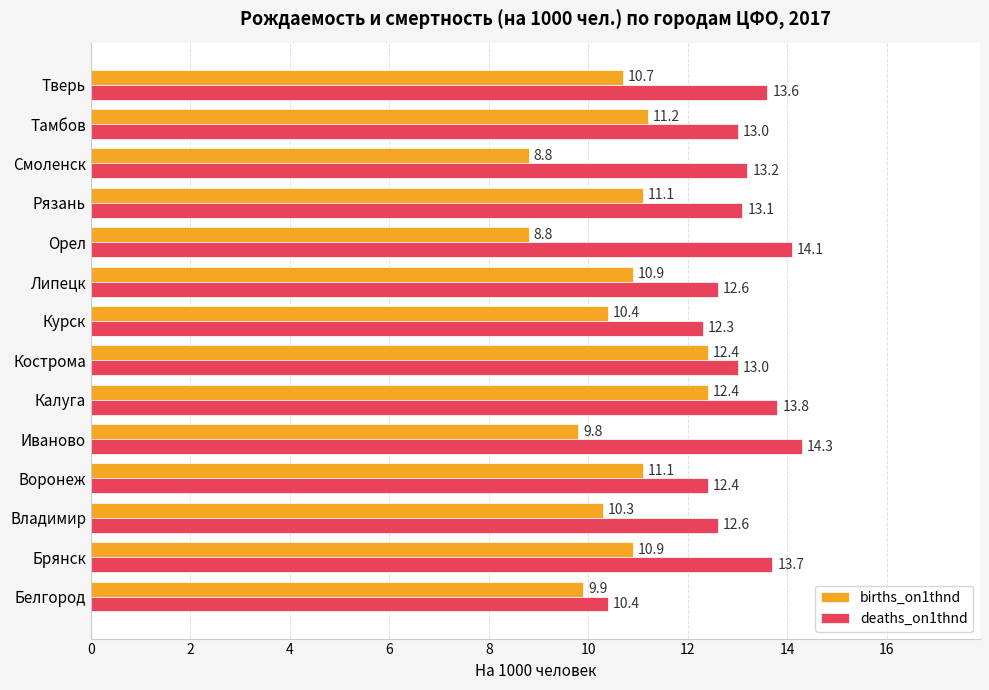

How many distinct data groups are displayed?

2